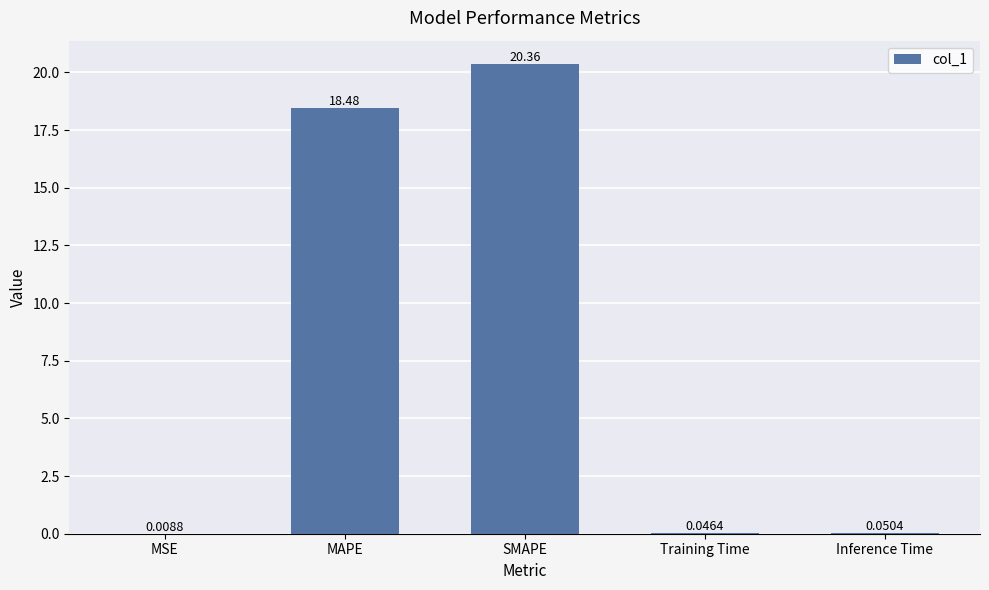

Which category has the highest value across all series?

SMAPE